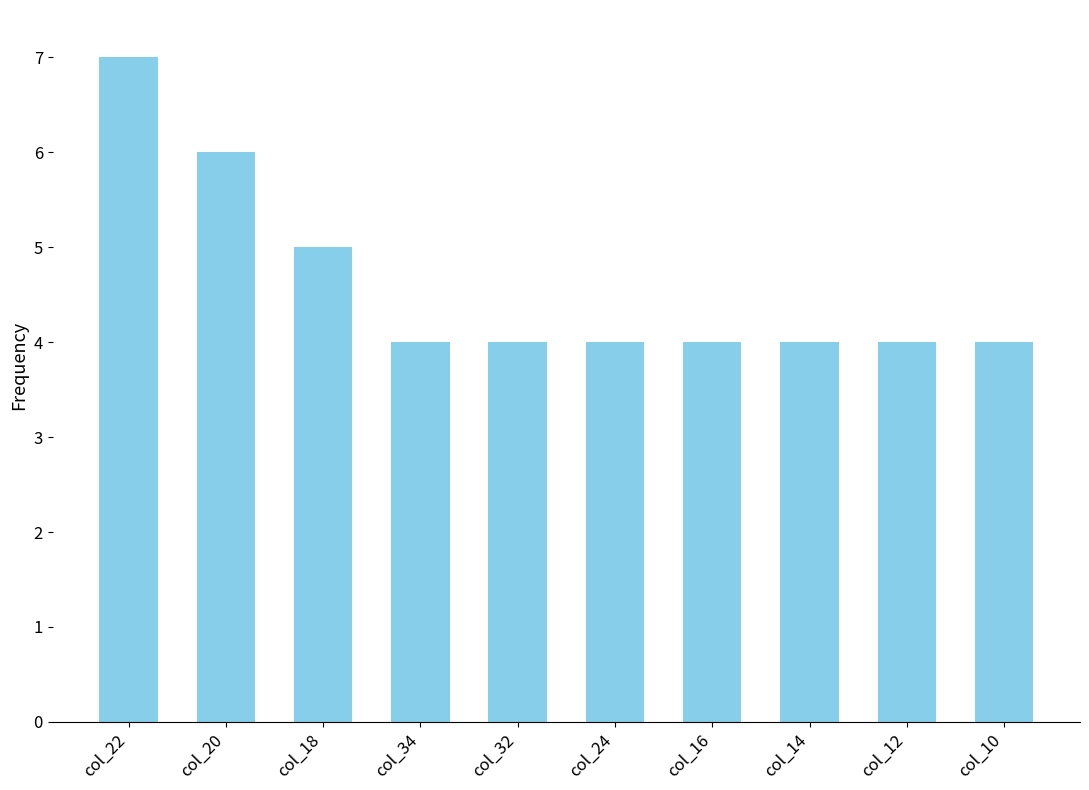

How many series are shown in this chart?

1